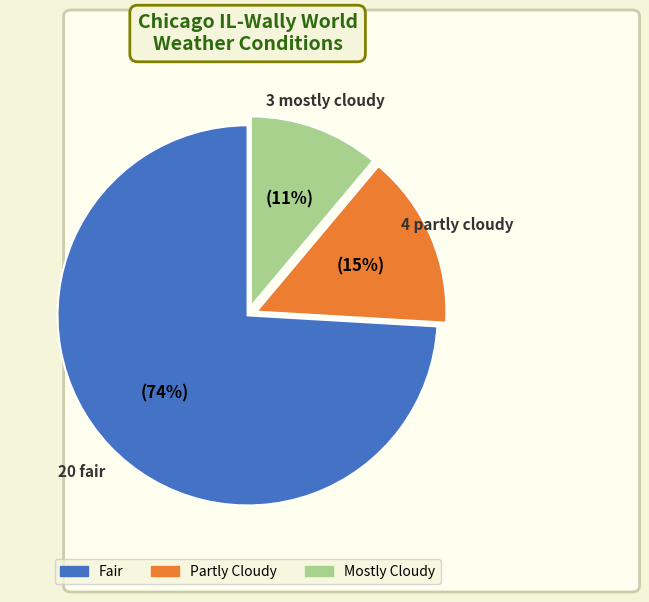

Which category has the smallest portion of the pie?

Mostly Cloudy